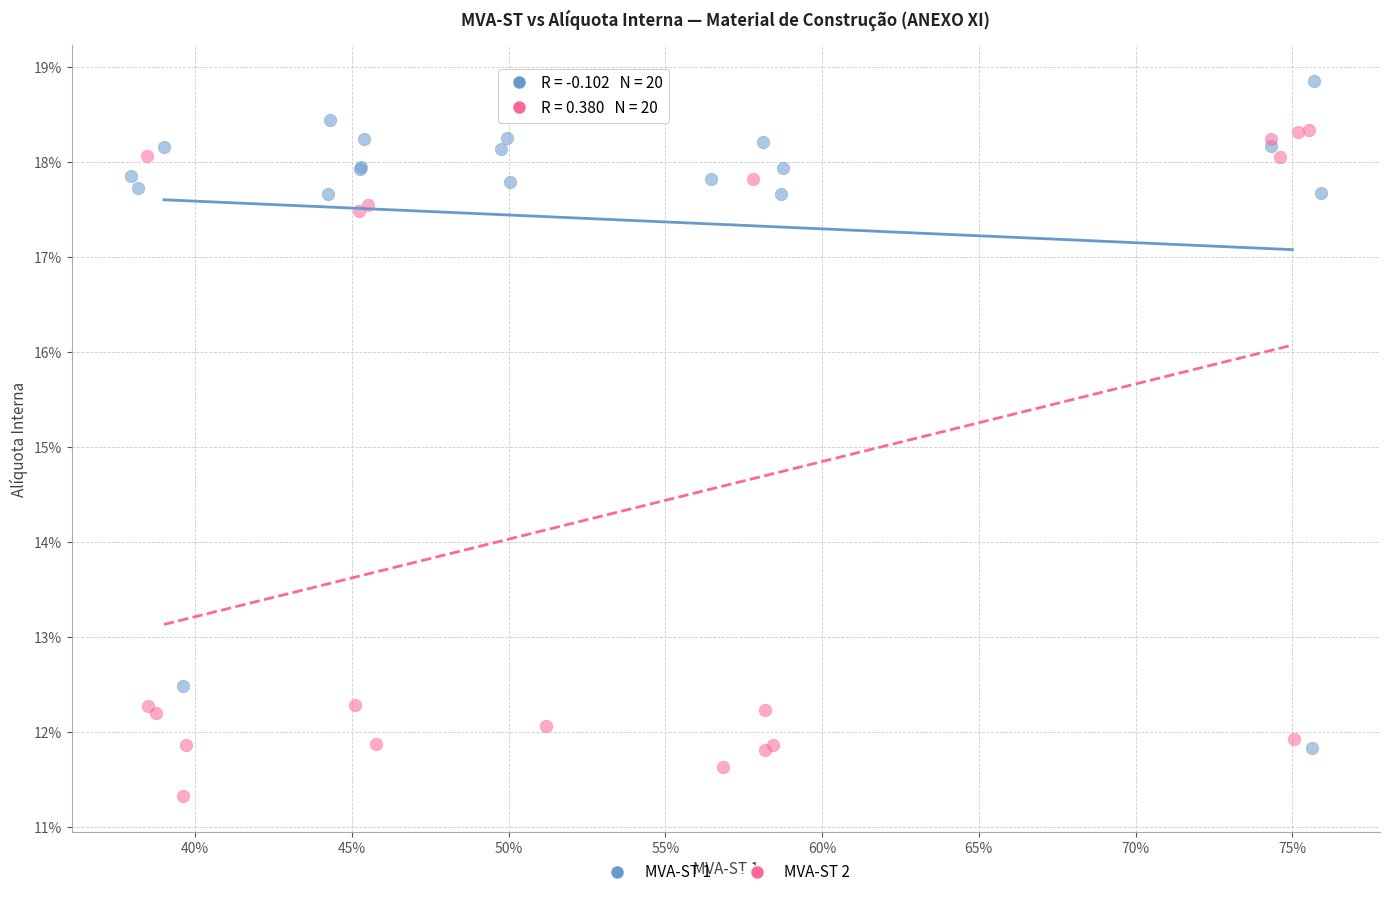

What are all the series names shown in the legend?

MVA-ST 1, MVA-ST 2